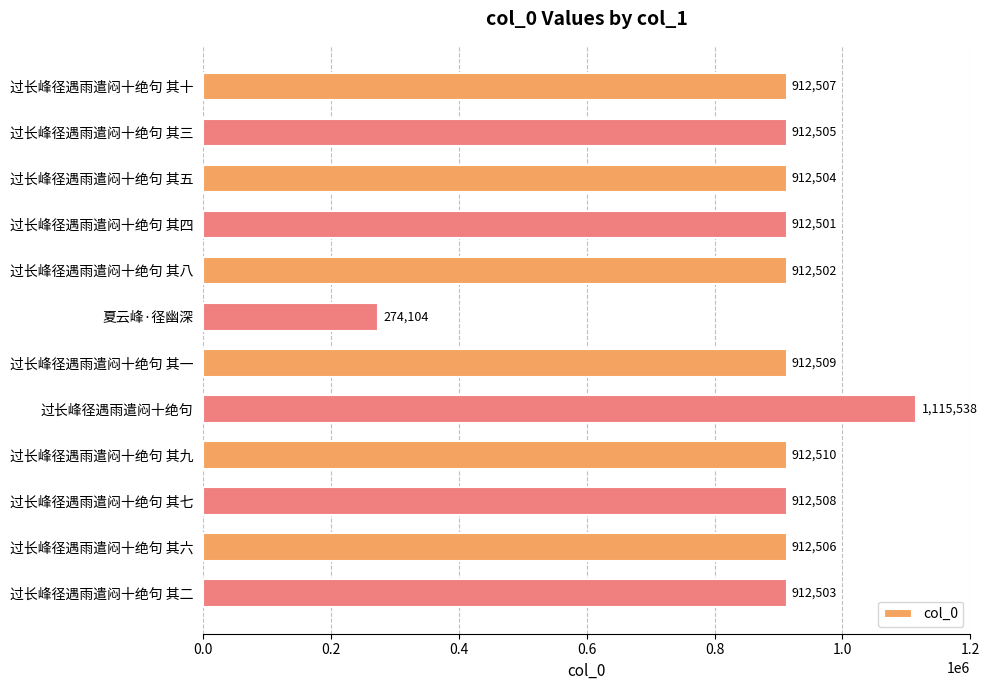

Is it true that the value at 过长峰径遇雨遣闷十绝句 其二 is 1524498?

False